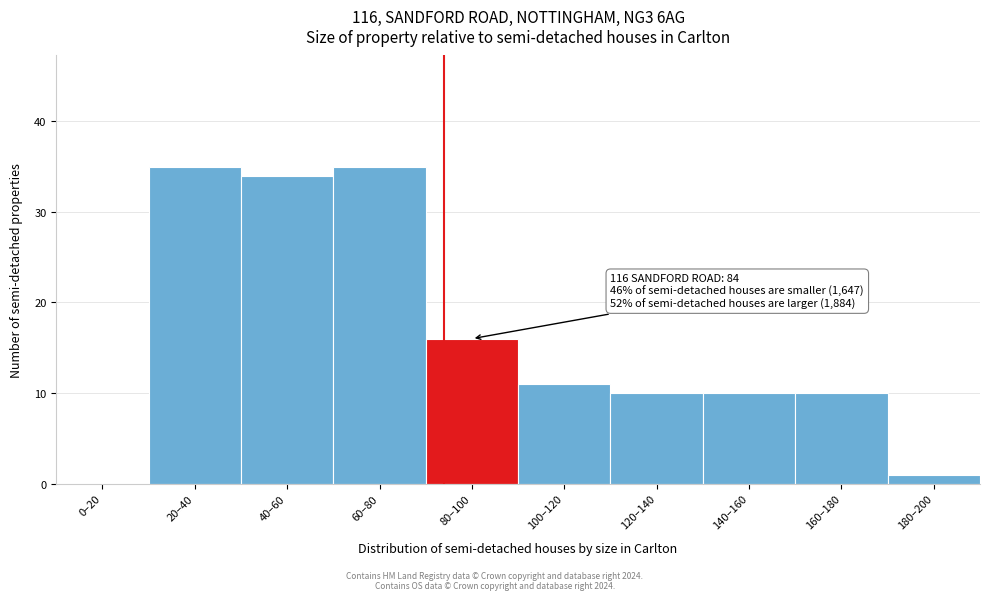

Reading right to left, list all the values displayed in this chart.

180–200=1	160–180=10	140–160=10	120–140=10	100–120=11	80–100=16	60–80=35	40–60=34	20–40=35	0–20=0